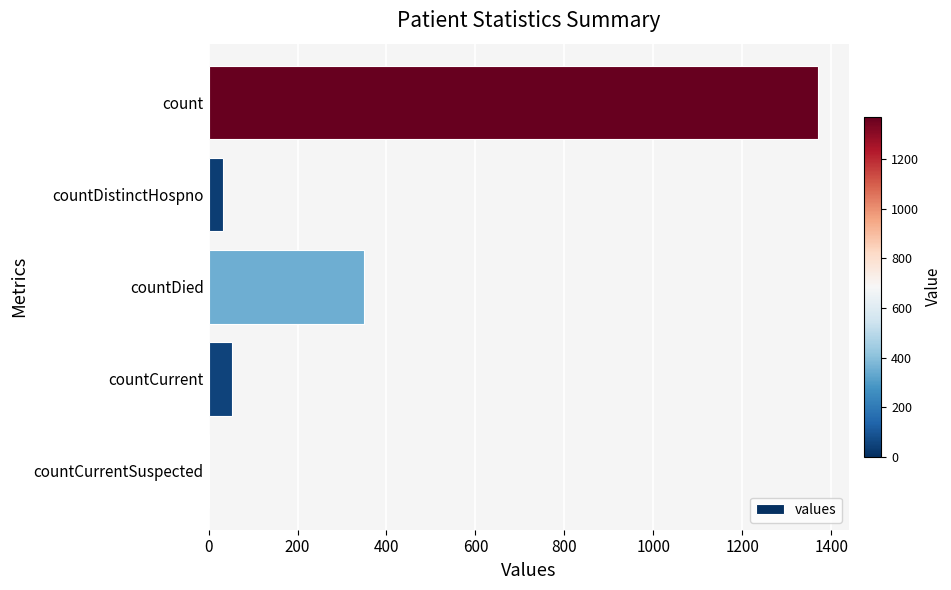

What is the change in value from countCurrentSuspected to countCurrent?

+52